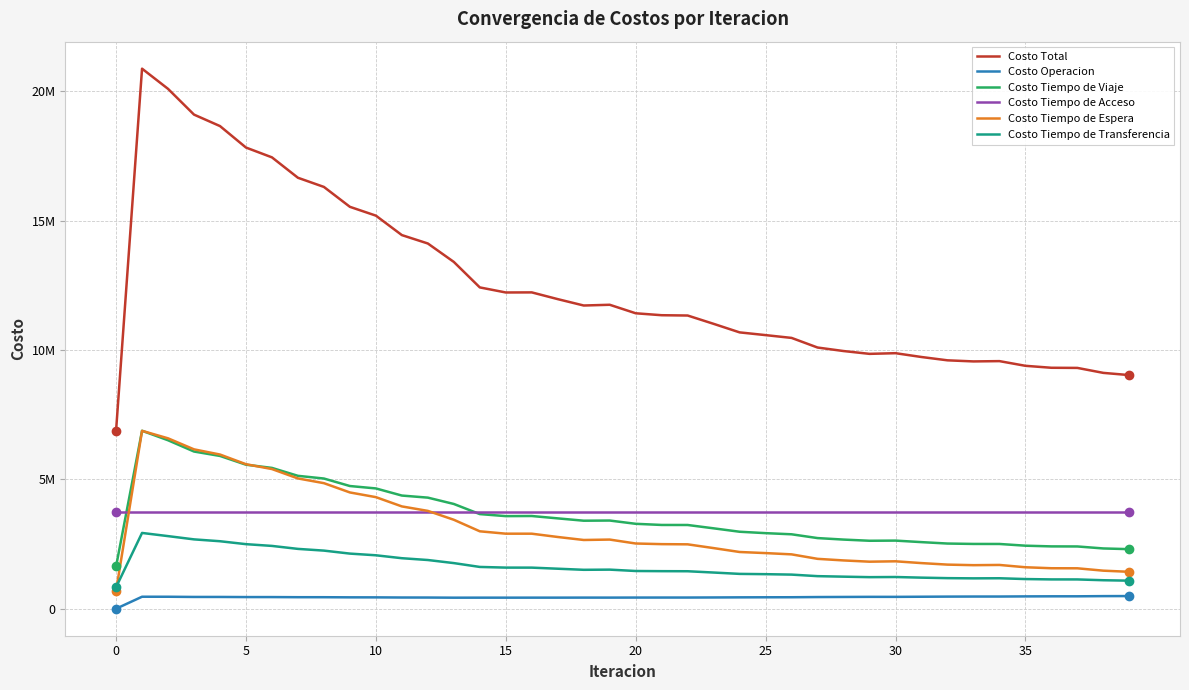

In Costo Tiempo de Espera, how many points are lower than both neighbors (excluding endpoints)?

3